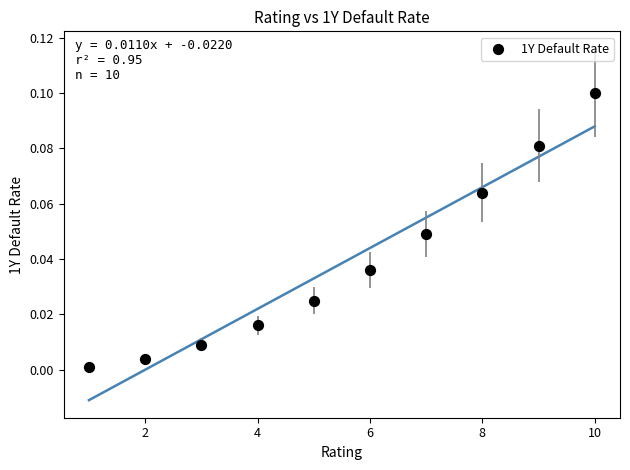

What is the average X value?

5.5